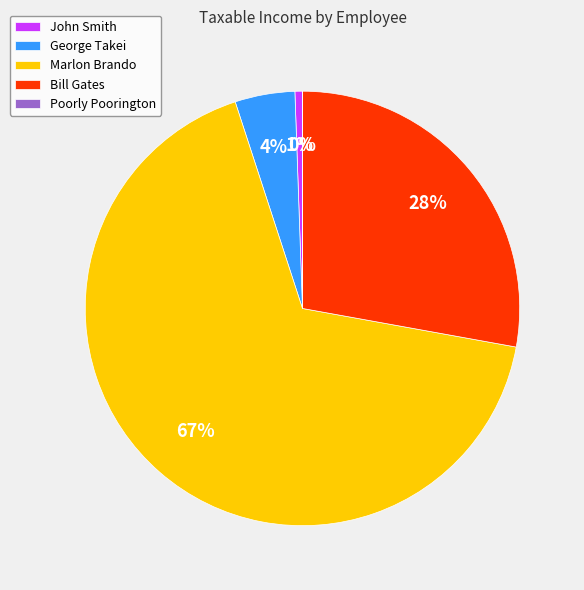

To the nearest percent, what is the difference between the largest and smallest slice percentages?

67%